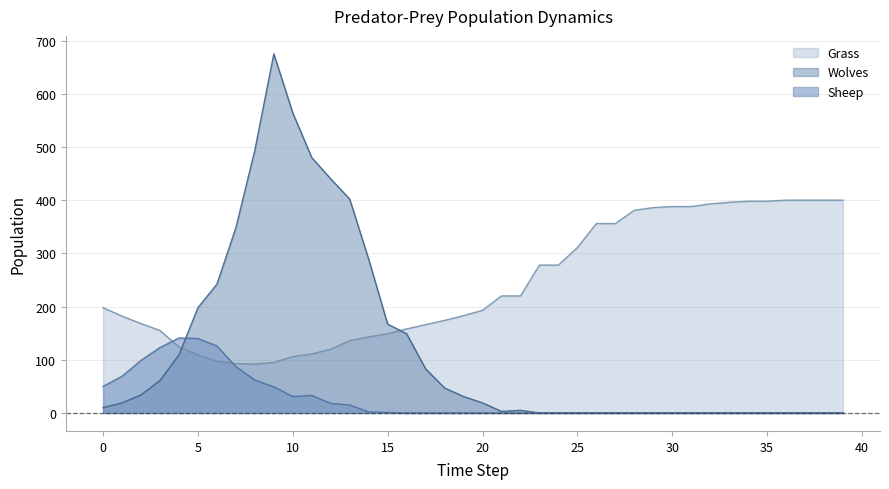

List the series in order of their overall mean, highest first.

Grass, Wolves, Sheep